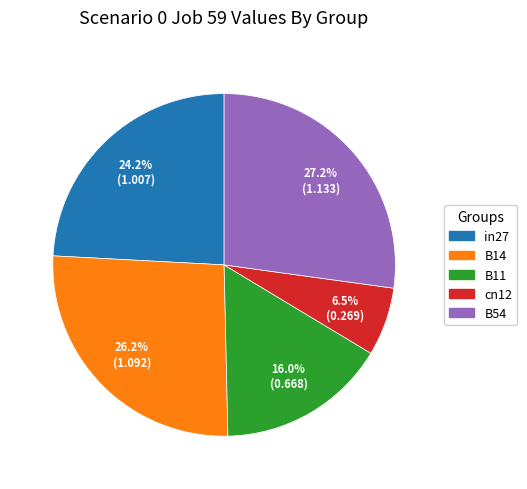

Which slice is the smallest?

cn12